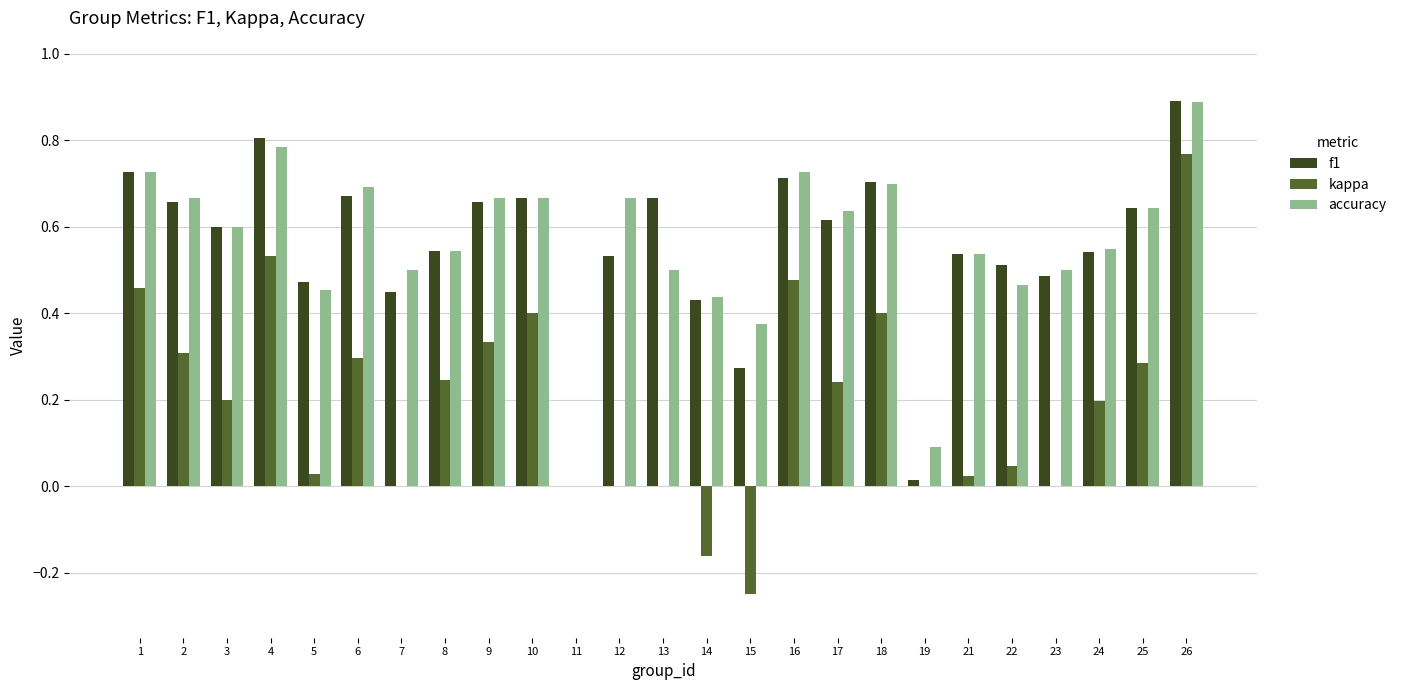

Which series changed the most between 17 and 23?

kappa